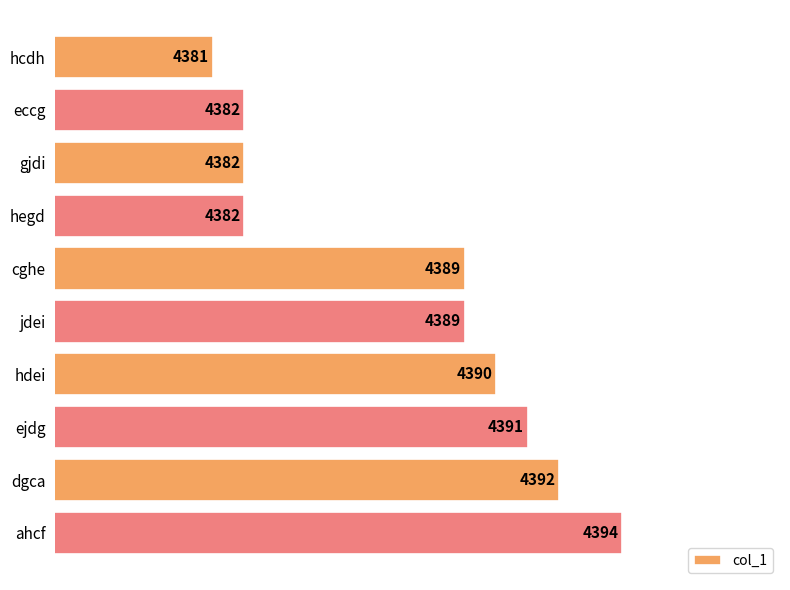

Read the value at hcdh, to the nearest 5.

4380